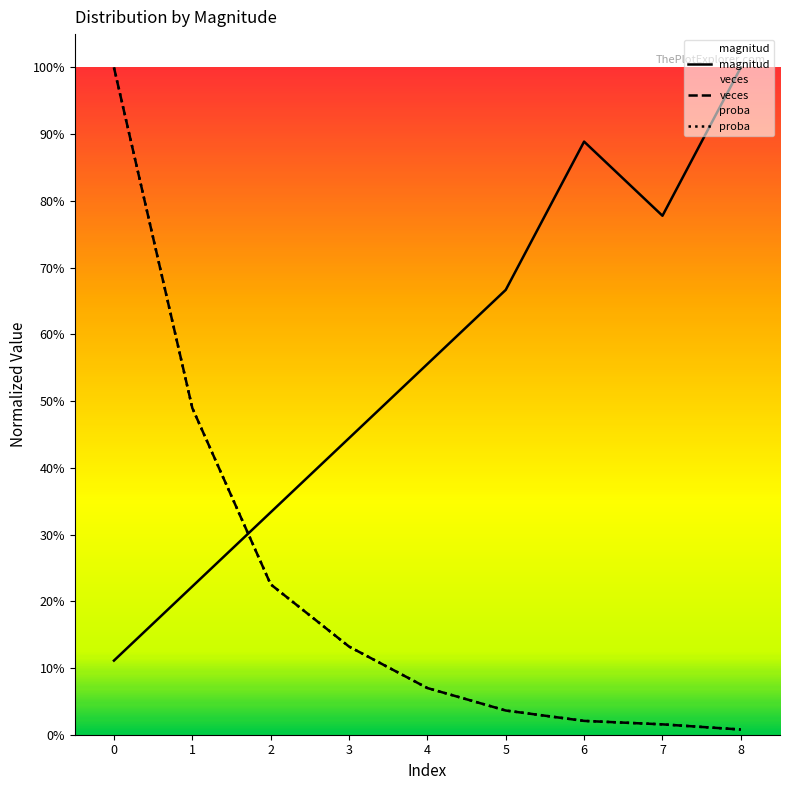

List the labels in order of proba value, largest first.

0, 1, 2, 3, 4, 5, 6, 7, 8